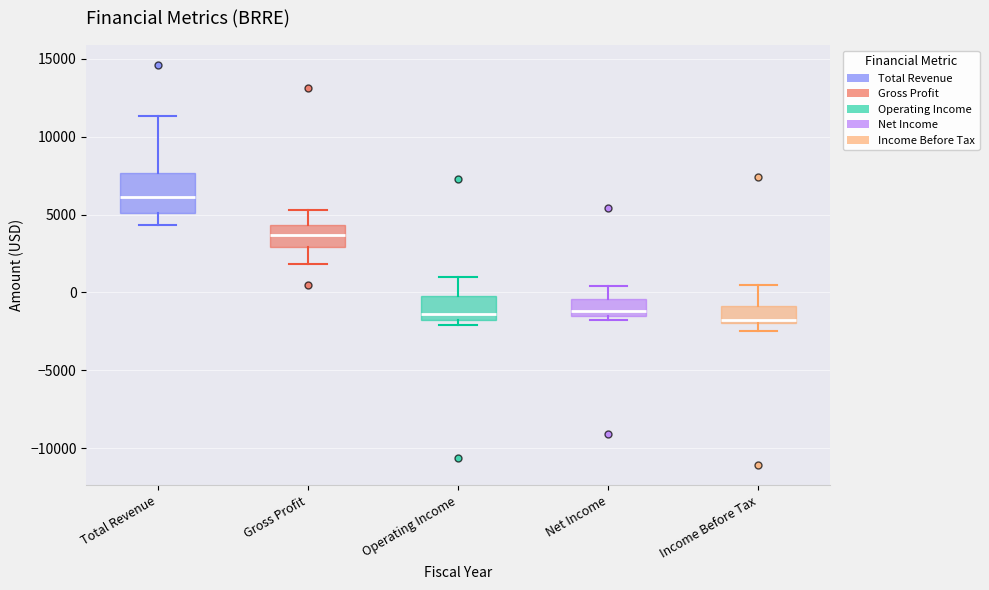

Reading left to right, transcribe this box plot: for each box, give where its median line is, the range the box spans, and where its two whiskers end, as read against the y-axis. The values are not printed on the chart, so give them approximately, as read against the axis.

Total Revenue: median 6000, box 5000 to 7500, whiskers 4500 to 11500
Gross Profit: median 3500, box 3000 to 4500, whiskers 2000 to 5500
Operating Income: median -1500 (just above the box's lower edge), box -1500 to 0, whiskers -2000 to 1000
Net Income: median -1000, box -1500 to -500, whiskers -2000 to 500
Income Before Tax: median -2000, box -2000 to -1000, whiskers -2500 to 500